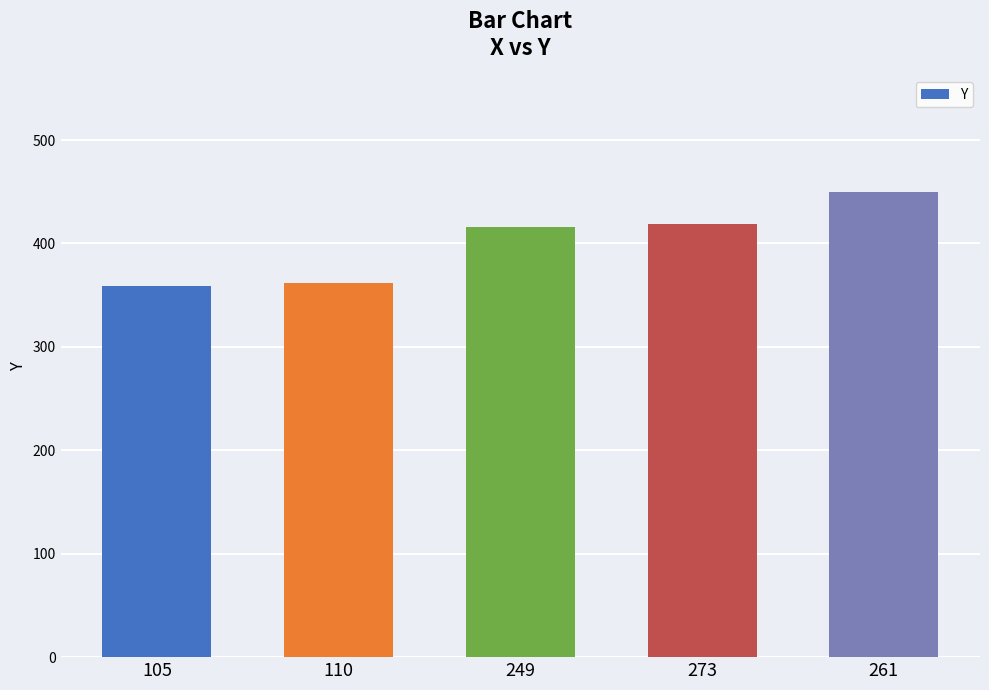

Is it true that the value at 261 is 151?

False